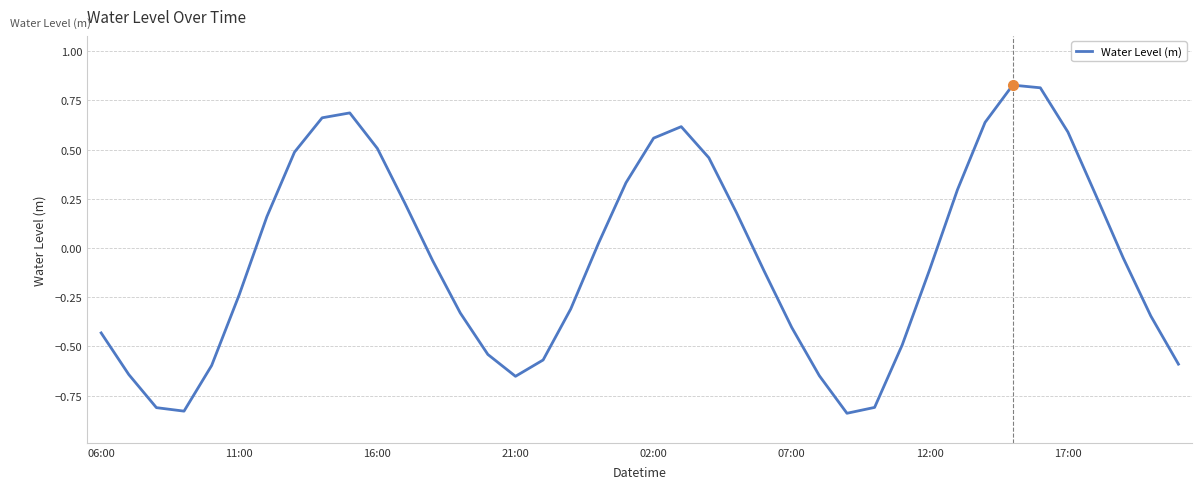

What is the maximum value shown in the chart?

0.8